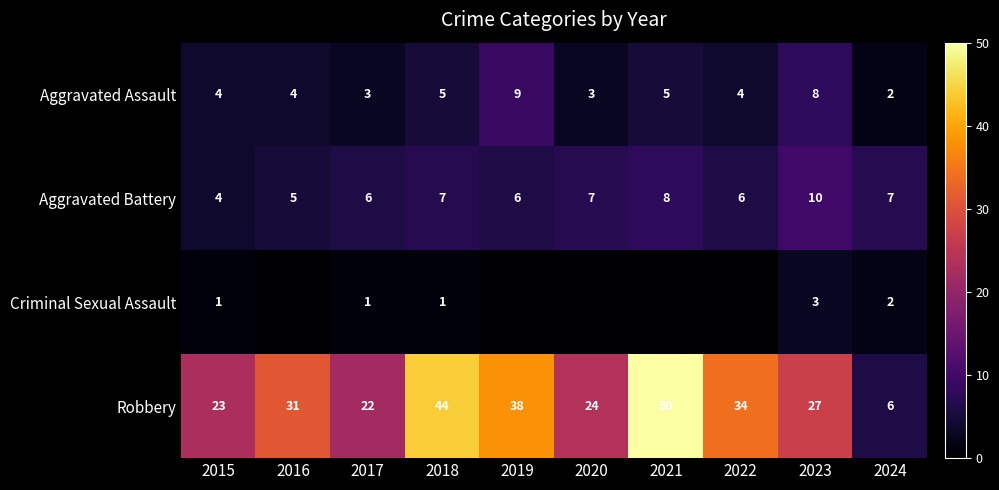

What is the sum of all Aggravated Assault values?

47